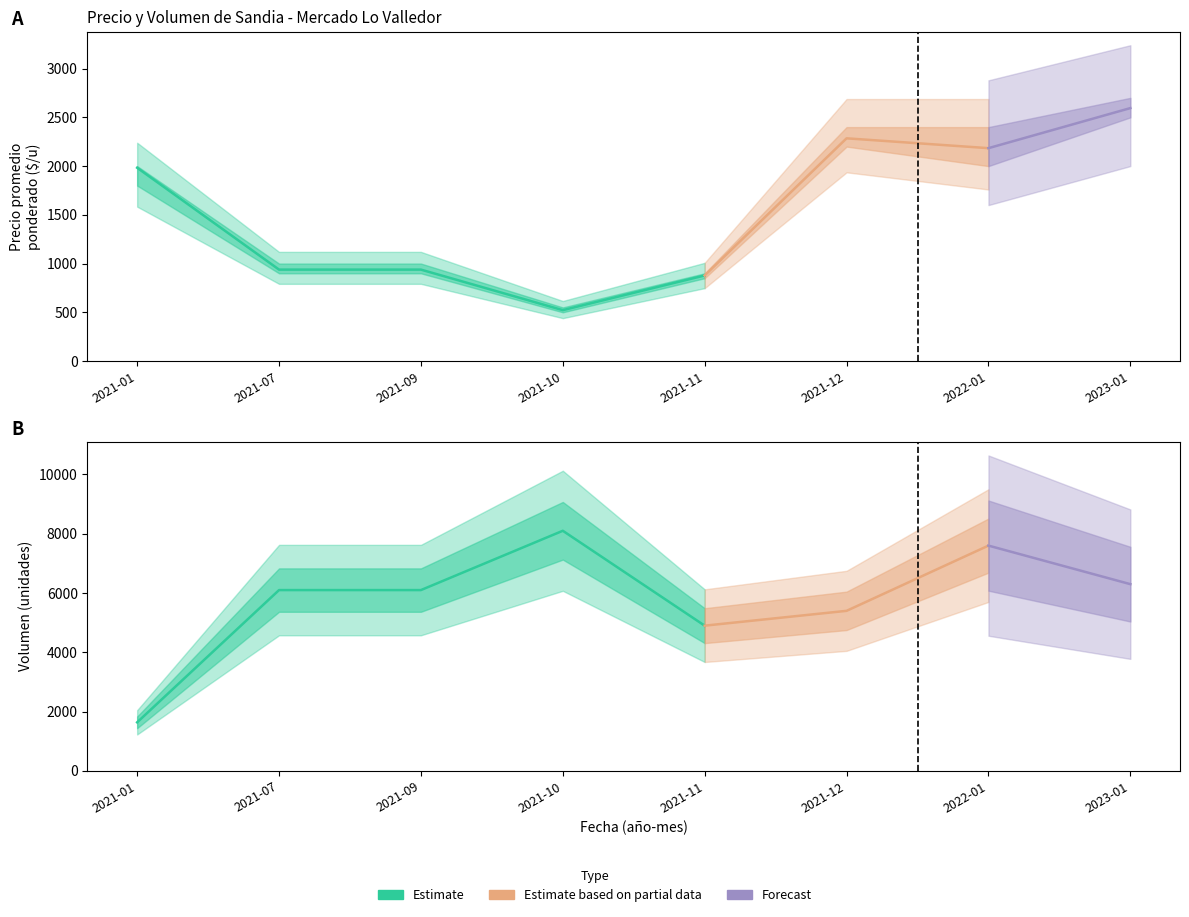

What position from the right is 2021-12?

3